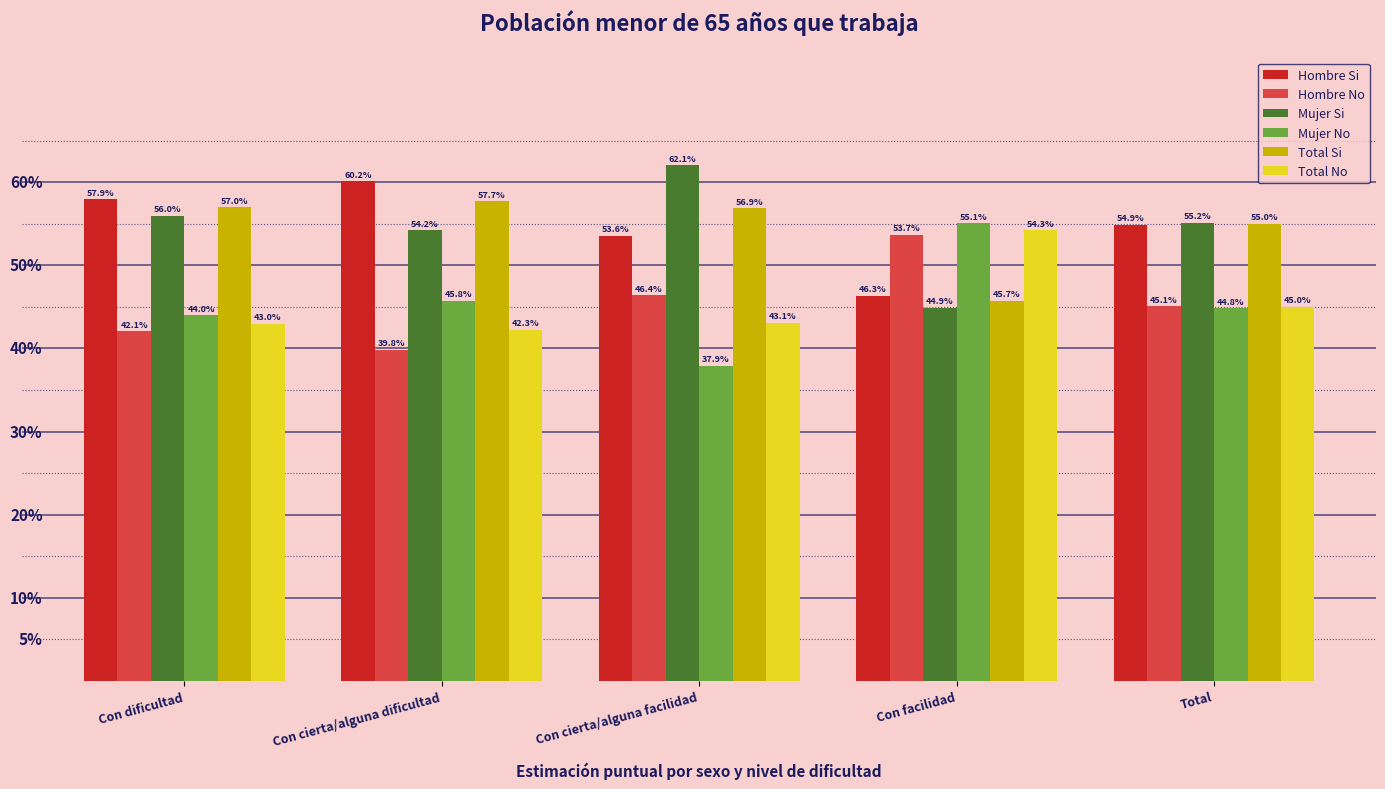

List the labels in order of Mujer No value, smallest first.

Con cierta/alguna facilidad, Con dificultad, Total, Con cierta/alguna dificultad, Con facilidad